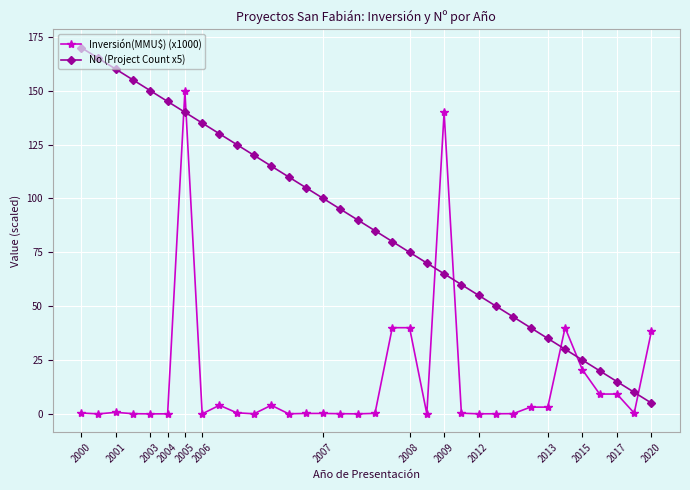

True or false: Inversión(MMU$) (x1000) and No (Project Count x5) intersect in this chart.

True